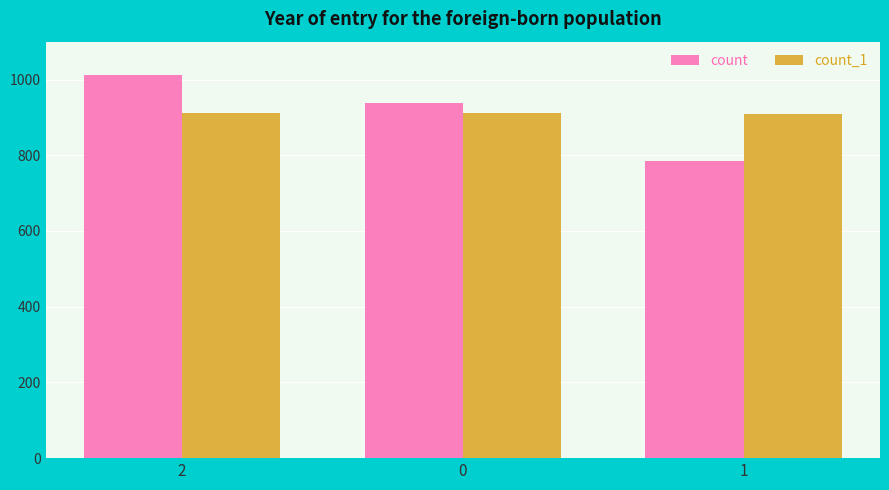

Which series has the widest spread of values?

count